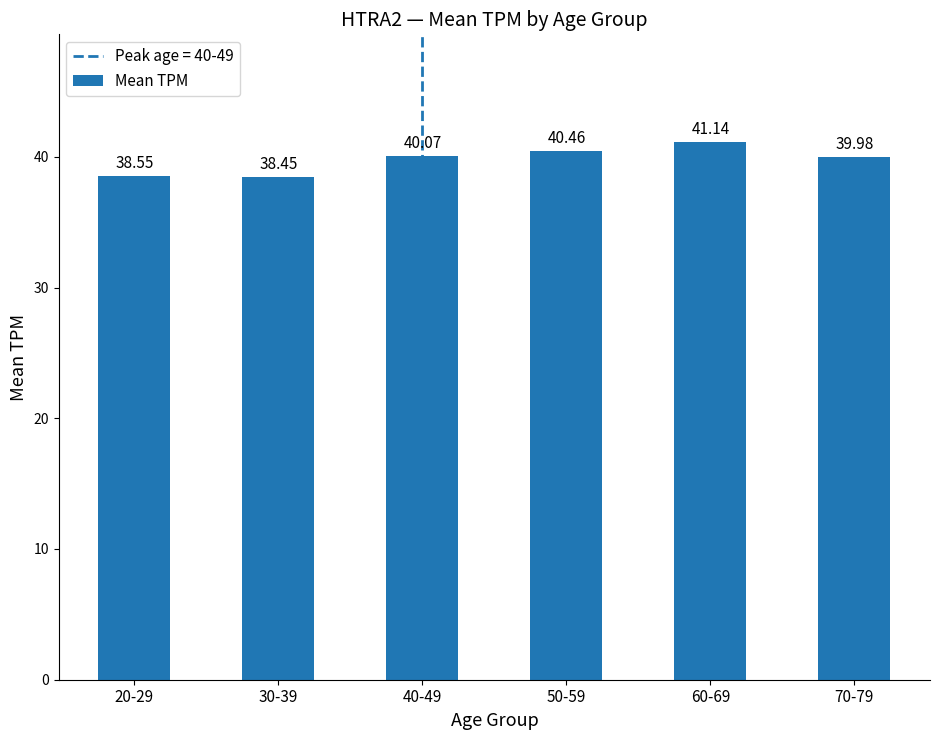

The value at 60-69 is 41.1. True or false?

True